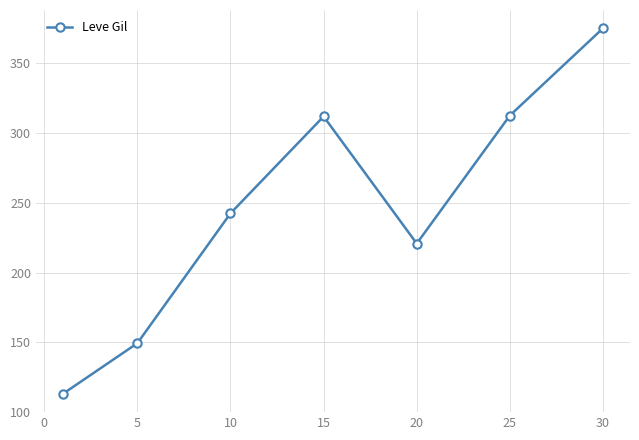

What is the smallest value displayed?

113.0